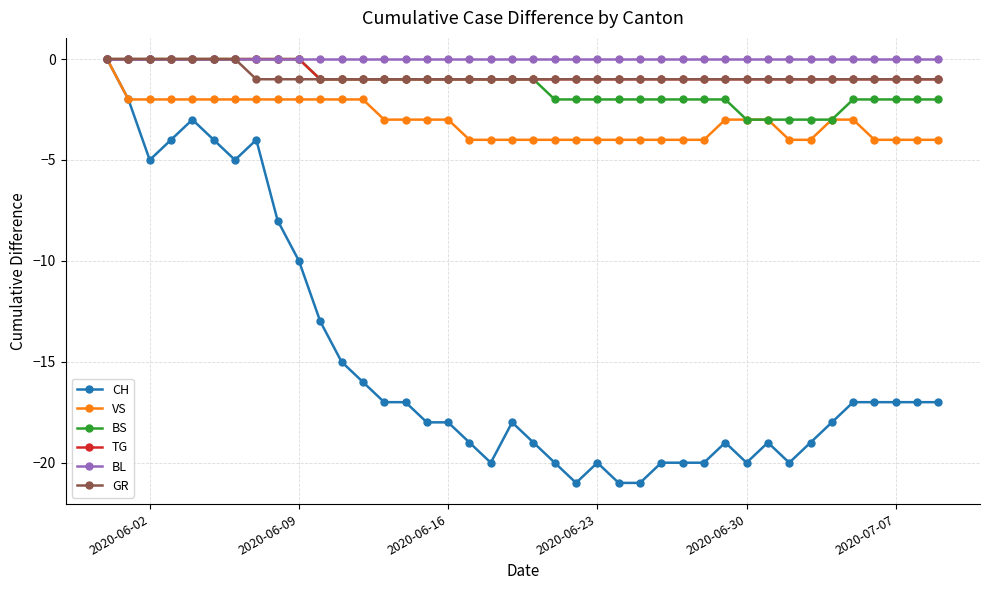

What is the value of the CH point at the 37th from the left?

-17